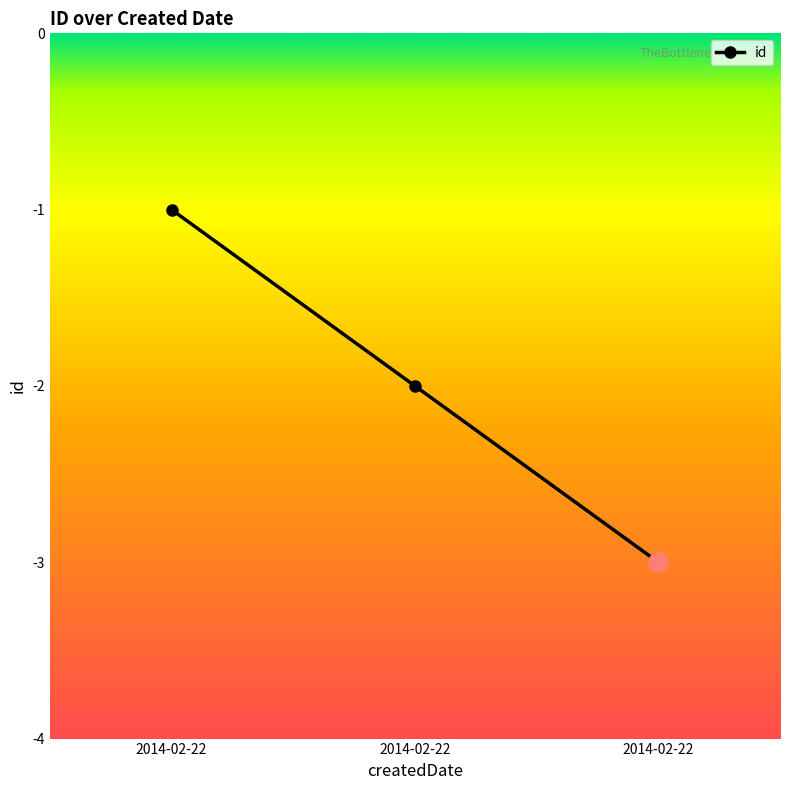

How many lines are shown in the chart?

1